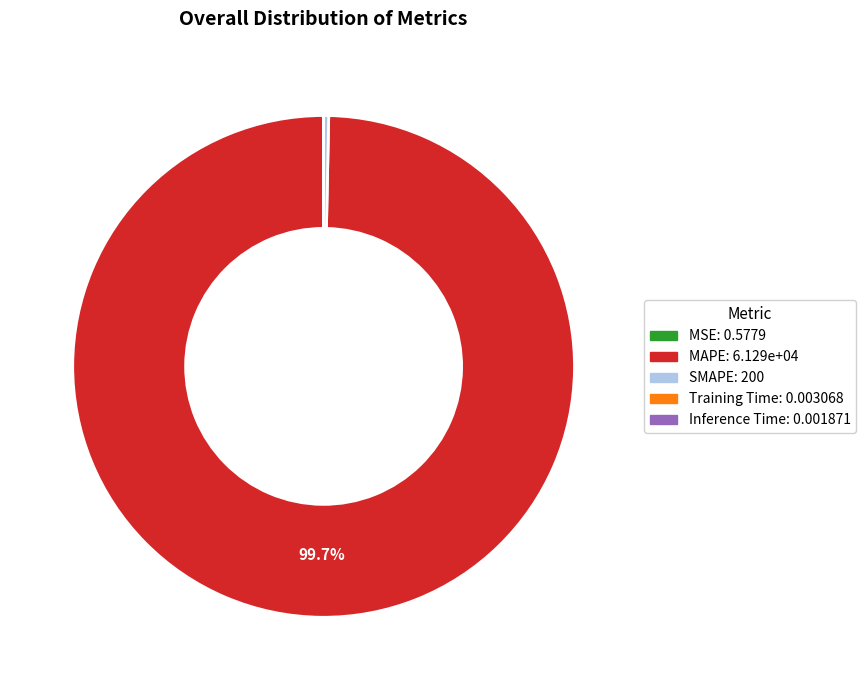

To the nearest percent, what percentage of the pie is MAPE?

100%